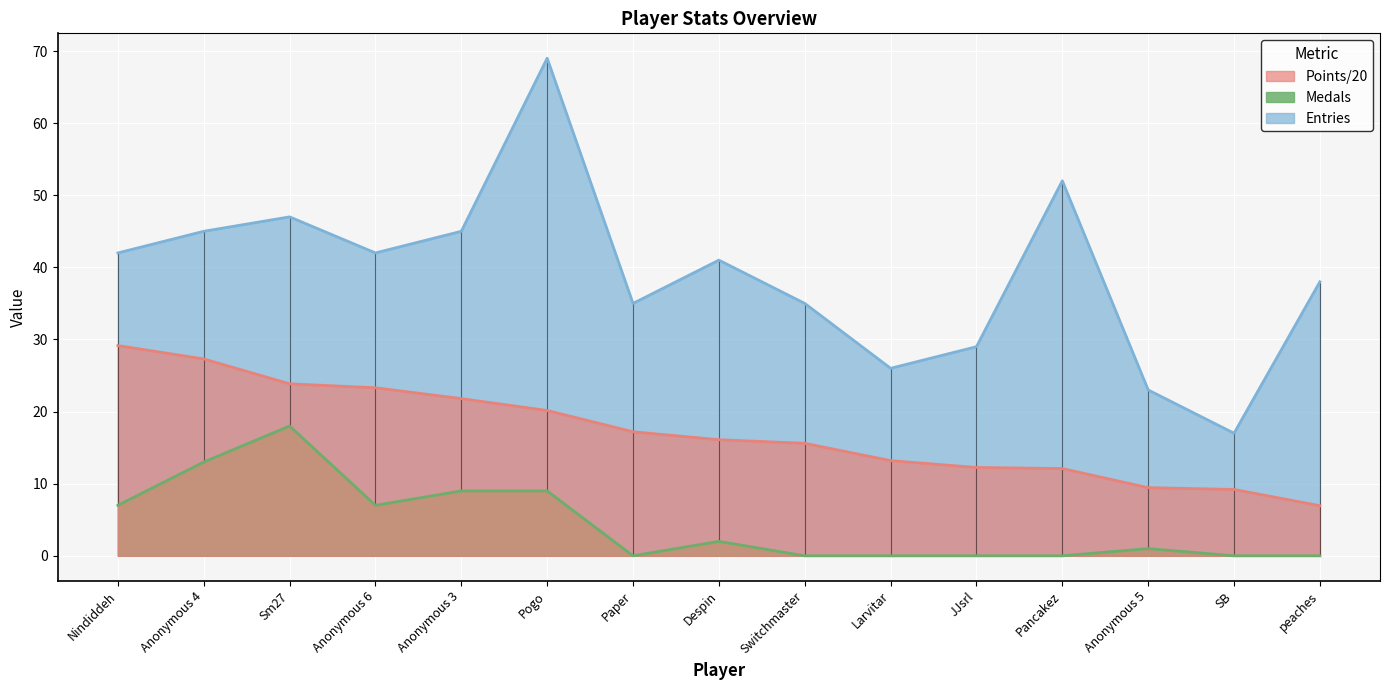

Reading left to right, what are all the values shown in this chart?

Points: Nindiddeh=29.1	Anonymous 4=27.3	Sm27=23.9	Anonymous 6=23.3	Anonymous 3=21.8	Pogo=20.1	Paper=17.2	Despin=16.1	Switchmaster=15.6	Larvitar=13.2	JJsrl=12.2	Pancakez=12.1	Anonymous 5=9.4	SB=9.2	peaches=7.0
Medals: Nindiddeh=7.0	Anonymous 4=13.0	Sm27=18.0	Anonymous 6=7.0	Anonymous 3=9.0	Pogo=9.0	Paper=0.0	Despin=2.0	Switchmaster=0.0	Larvitar=0.0	JJsrl=0.0	Pancakez=0.0	Anonymous 5=1.0	SB=0.0	peaches=0.0
Entries: Nindiddeh=42.0	Anonymous 4=45.0	Sm27=47.0	Anonymous 6=42.0	Anonymous 3=45.0	Pogo=69.0	Paper=35.0	Despin=41.0	Switchmaster=35.0	Larvitar=26.0	JJsrl=29.0	Pancakez=52.0	Anonymous 5=23.0	SB=17.0	peaches=38.0